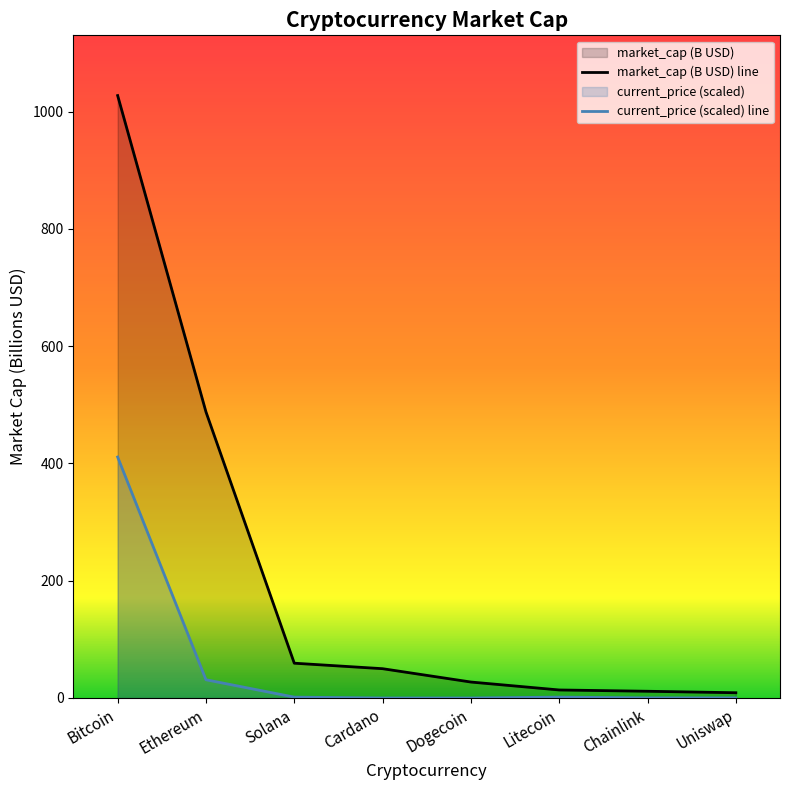

What is the maximum value shown in the chart?

1027.5